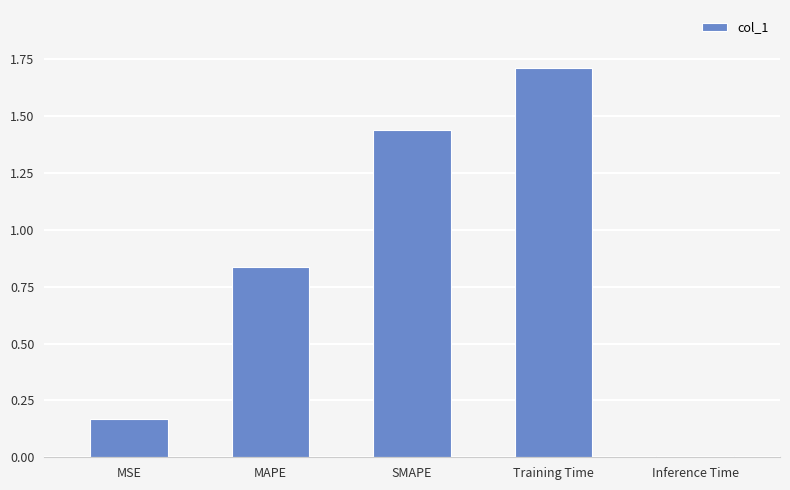

Count the number of categories in the chart.

5